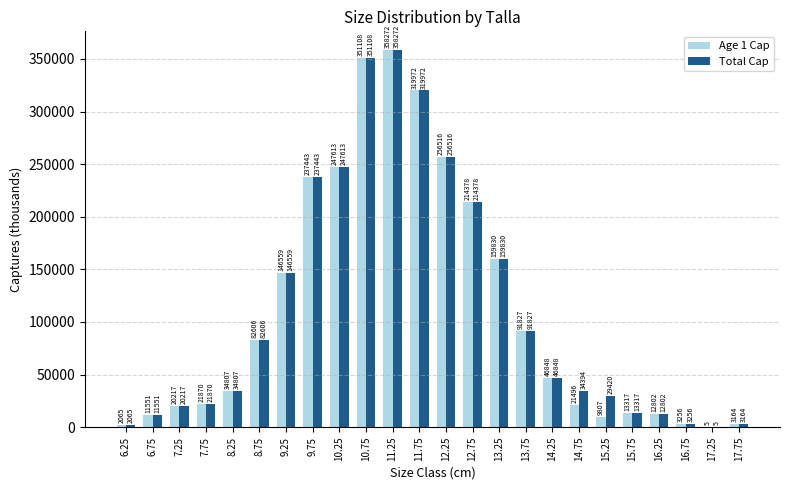

What is the maximum value for Total Cap?

358272